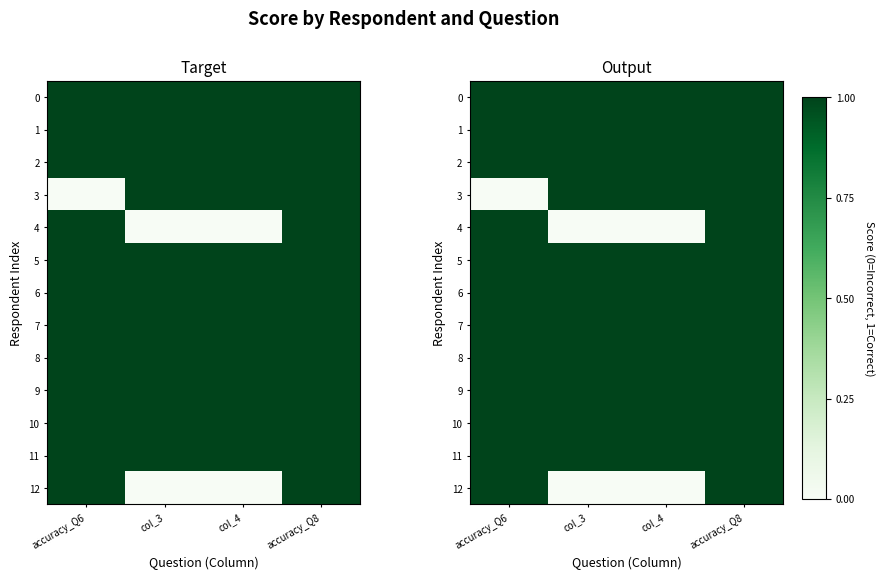

How many 4 values are between 0 and 1?

4